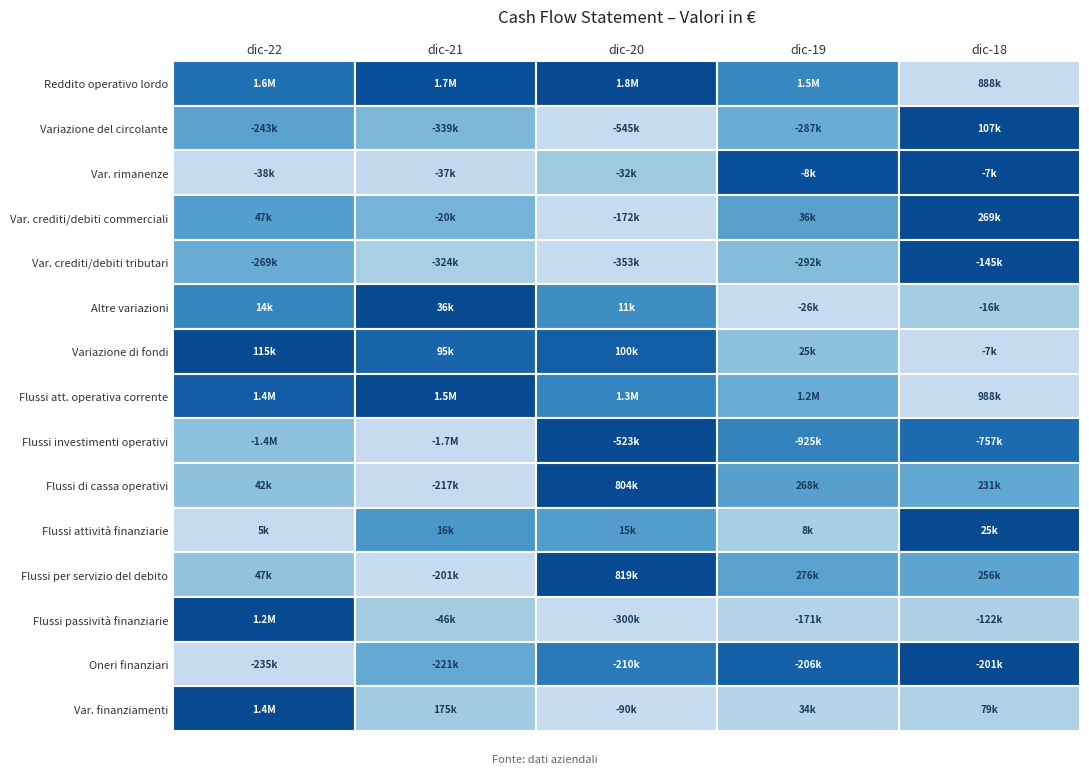

What is the difference between the maximum and minimum values in the Reddito operativo lordo series?

883800